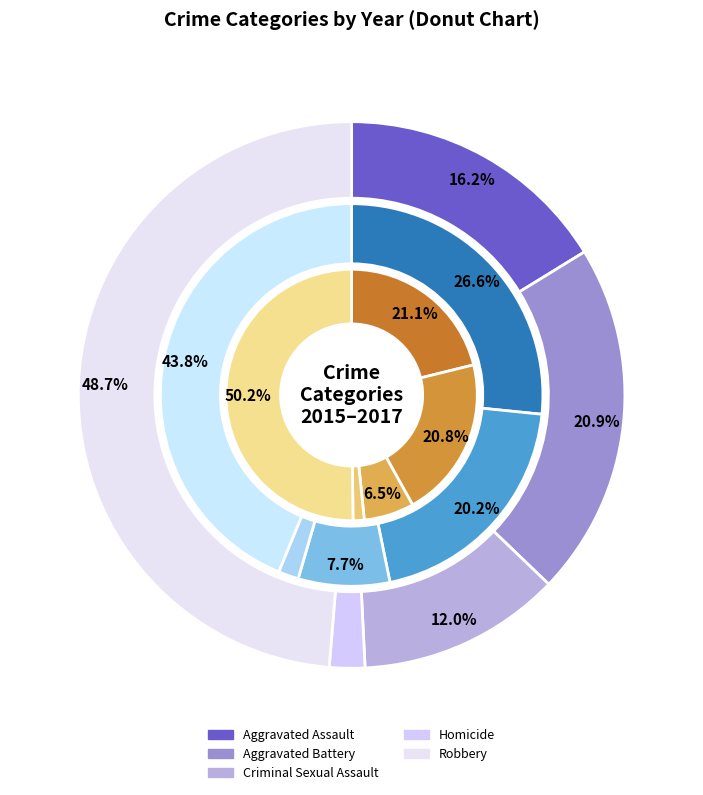

Do Robbery and Homicide together represent more than half of the pie?

Yes